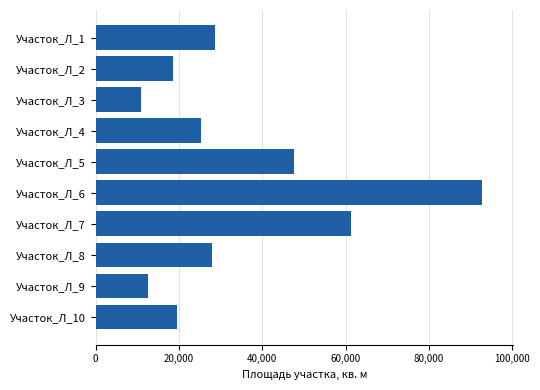

Is it true that the value at Участок_Л_9 is 17445?

False